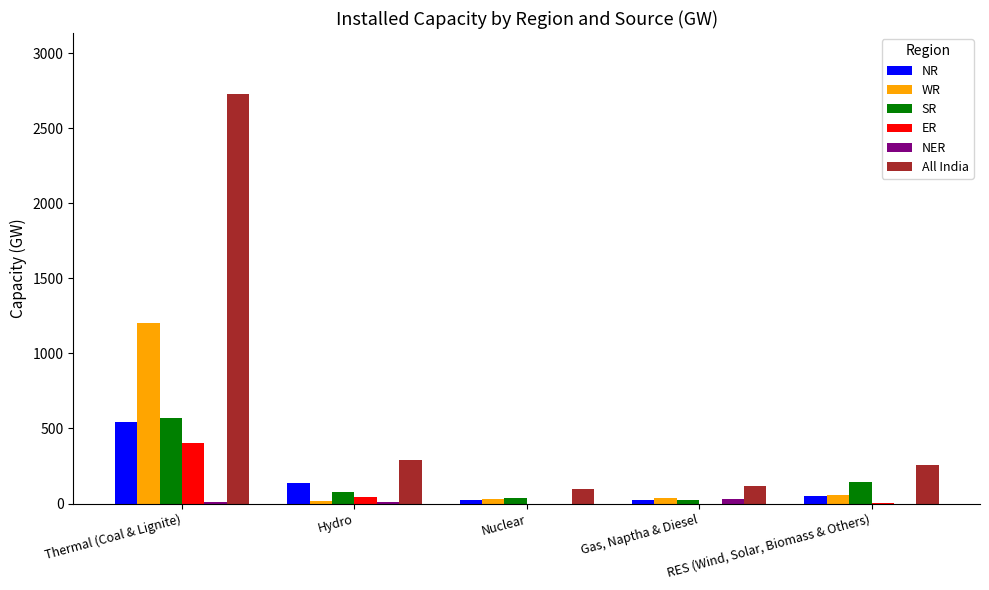

The SR series shows 142 at RES (Wind, Solar, Biomass & Others). True or false?

True